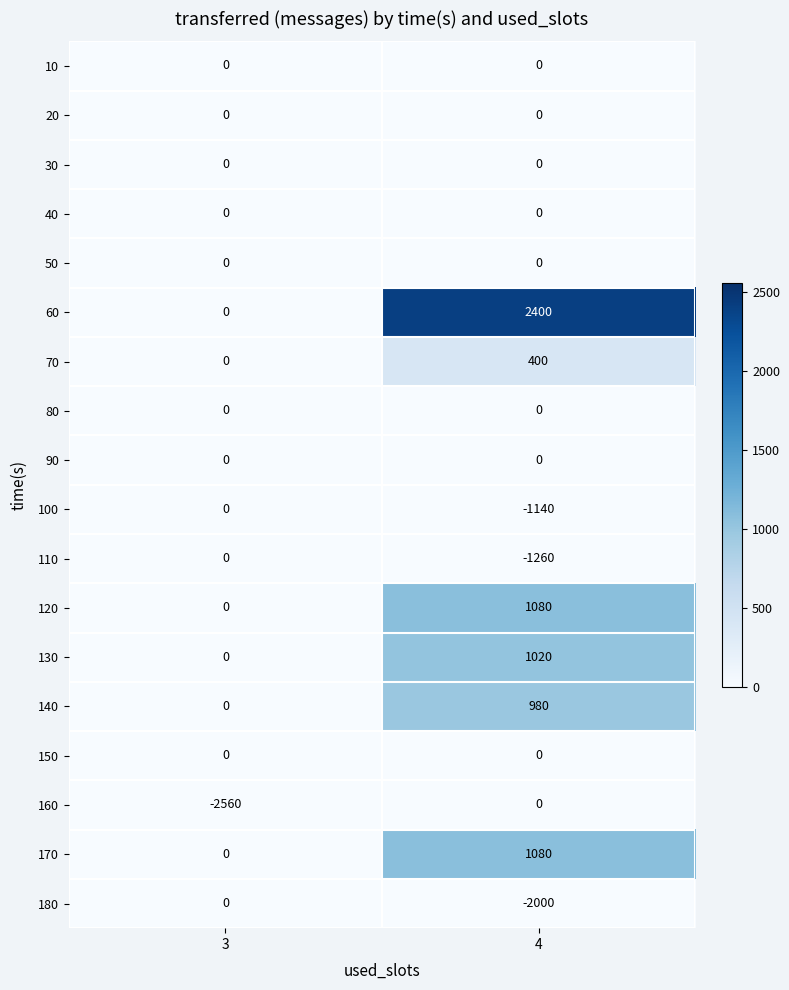

The 10 series shows 0 at 3. True or false?

True